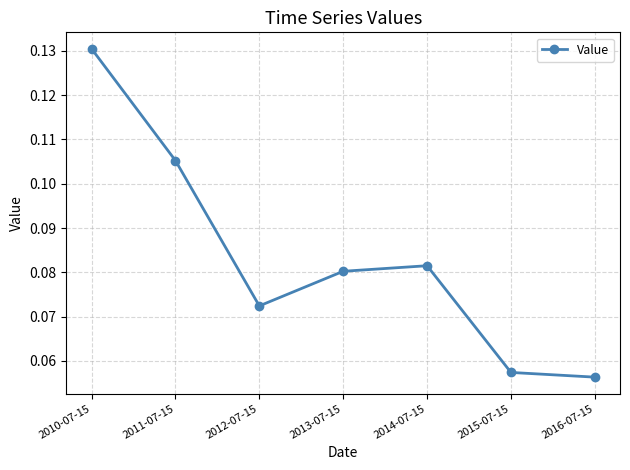

What is the label of the 4th point from the left?

2013-07-15